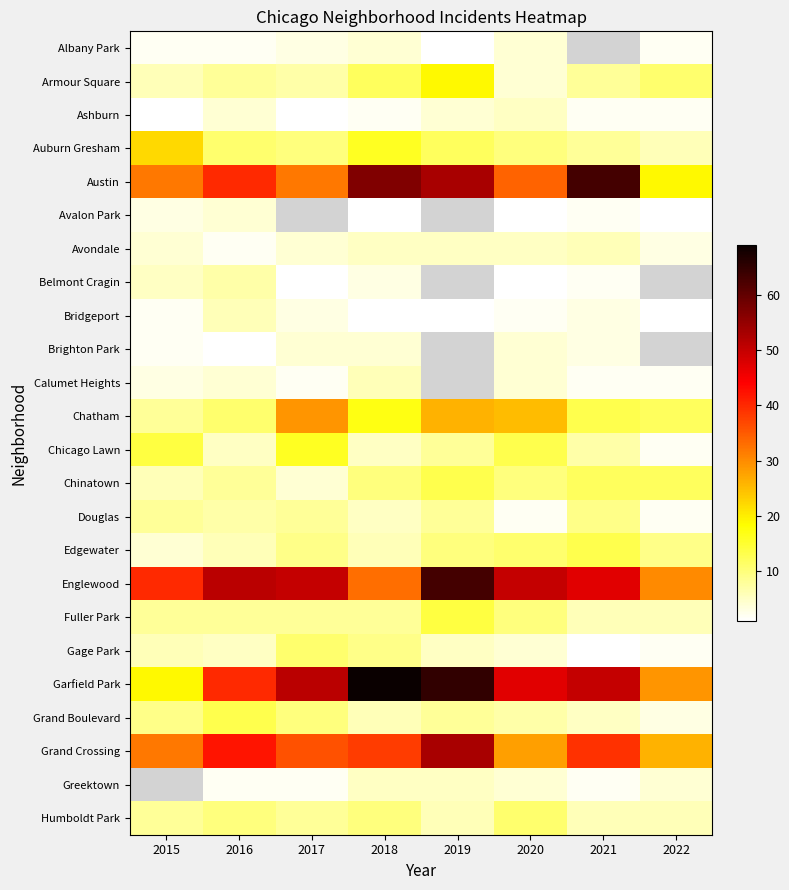

True or false: Garfield Park has a value of 40.0 at 2016.

True